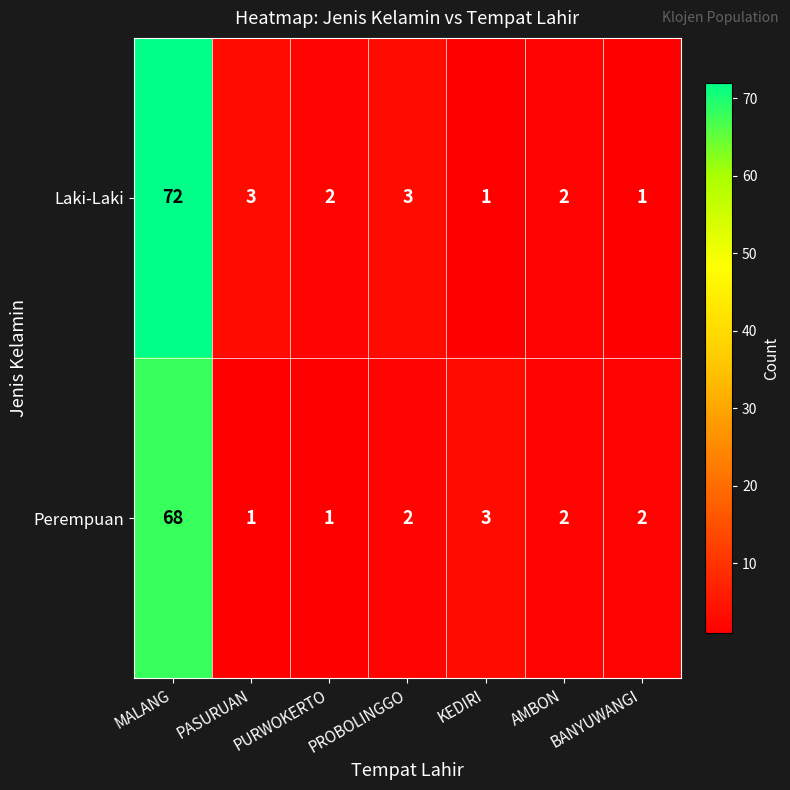

What is the spread (max minus min) of values at MALANG?

4